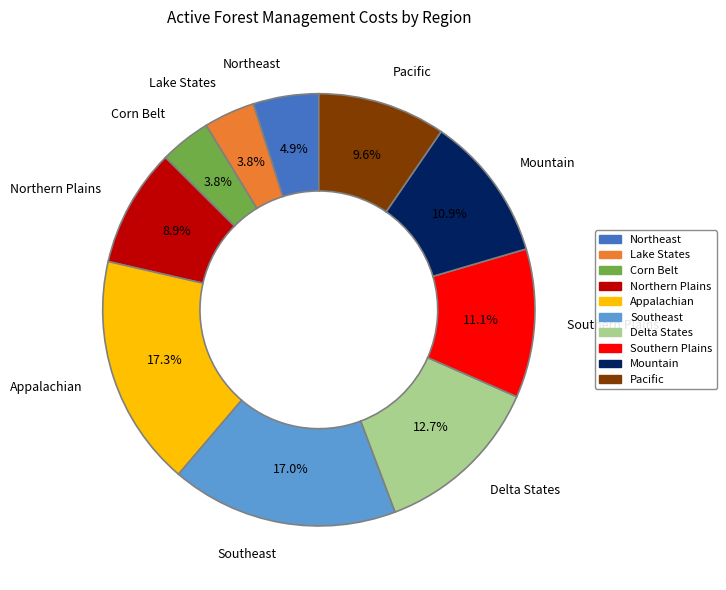

What percentage is the Southern Plains slice, to the nearest percent?

11%